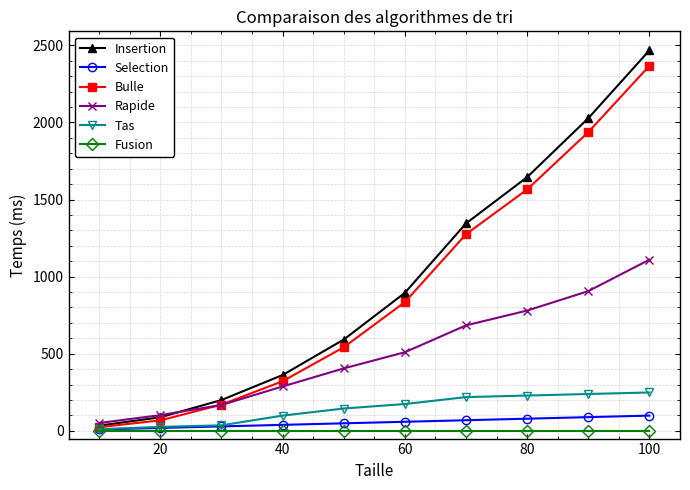

What is the highest value of the Selection series?

99